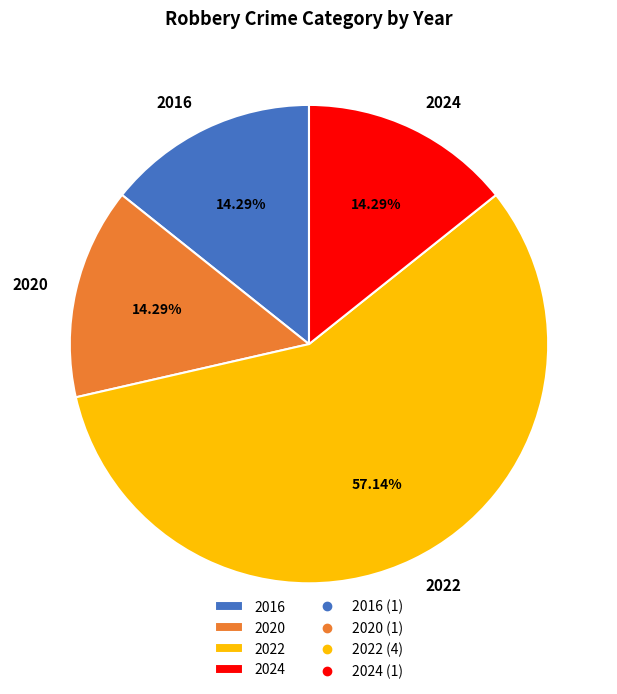

To the nearest percent, what is the combined percentage of 2022 and 2020?

71%